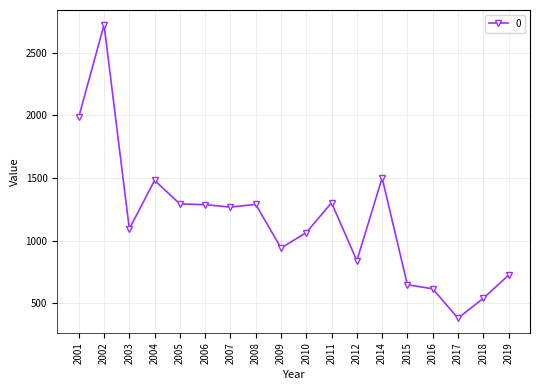

Approximately how many times larger is the value at 2010 compared to 2002?

0.4